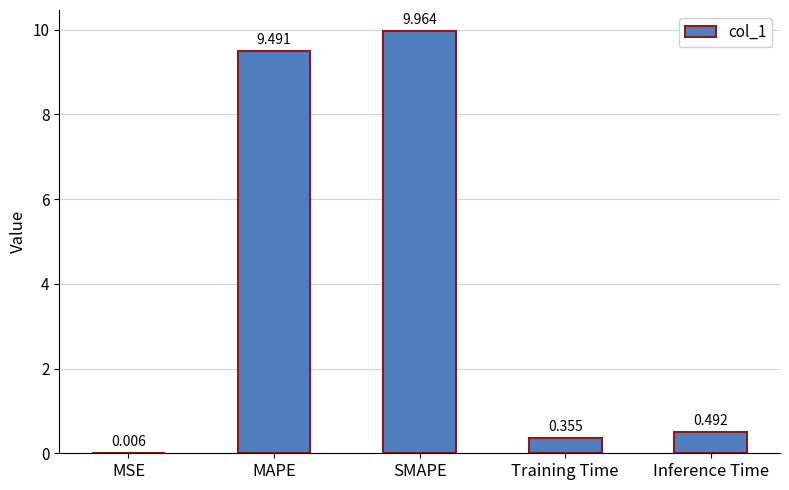

Which has a higher value, Training Time or Inference Time?

Inference Time